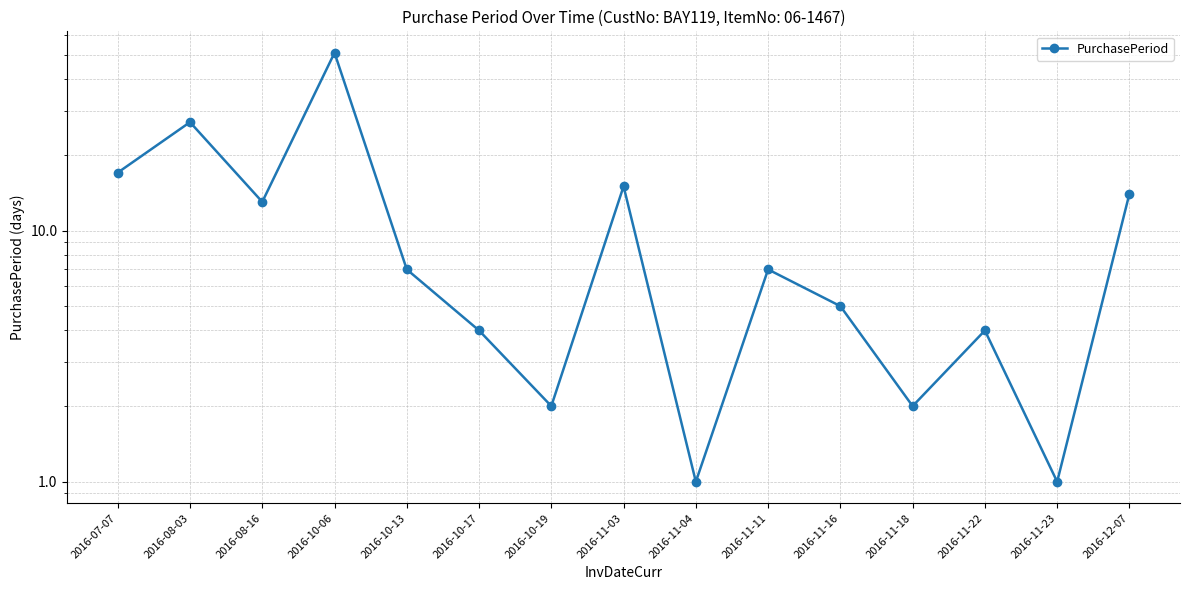

At which label is the value closest to 26?

2016-08-03